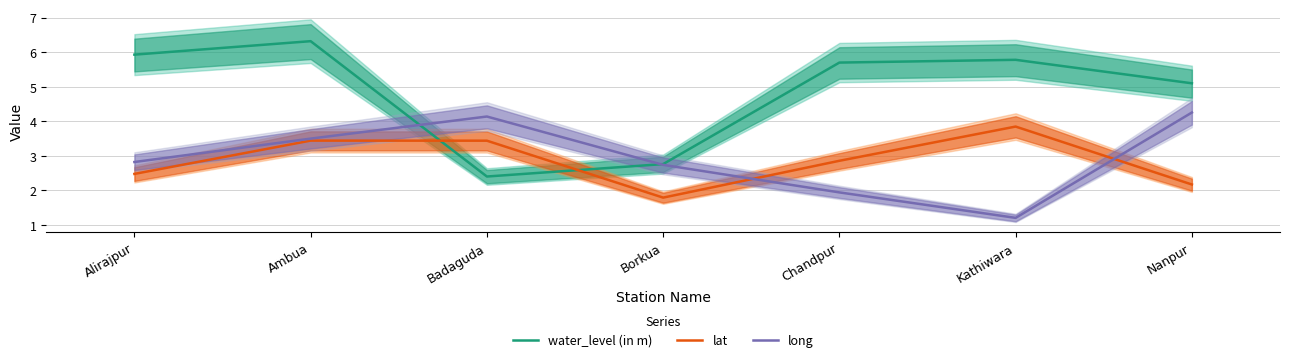

Read the lat value at Badaguda.

3.4